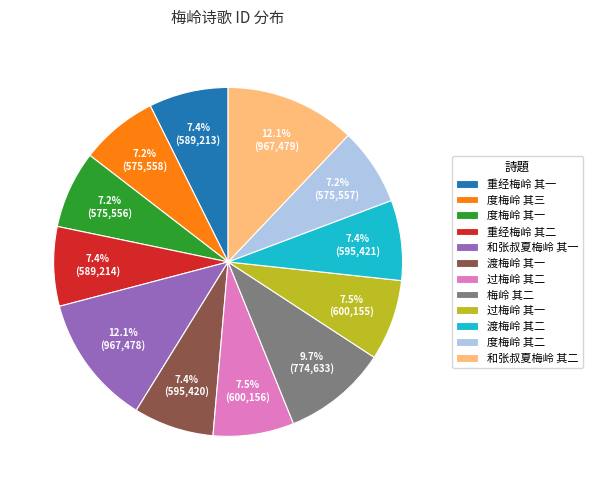

To the nearest percent, what is the average slice percentage?

8%